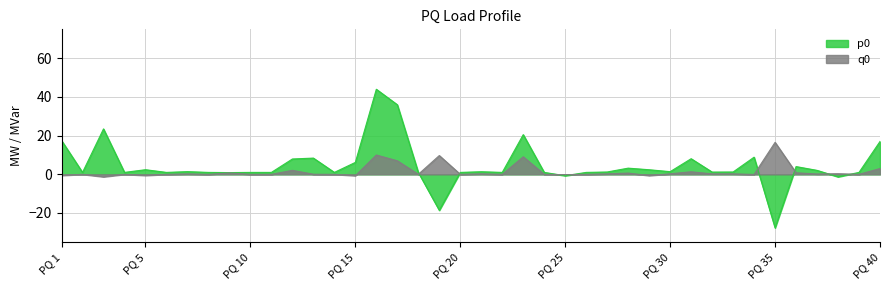

The p0 series shows 1.0 at PQ 6. True or false?

True